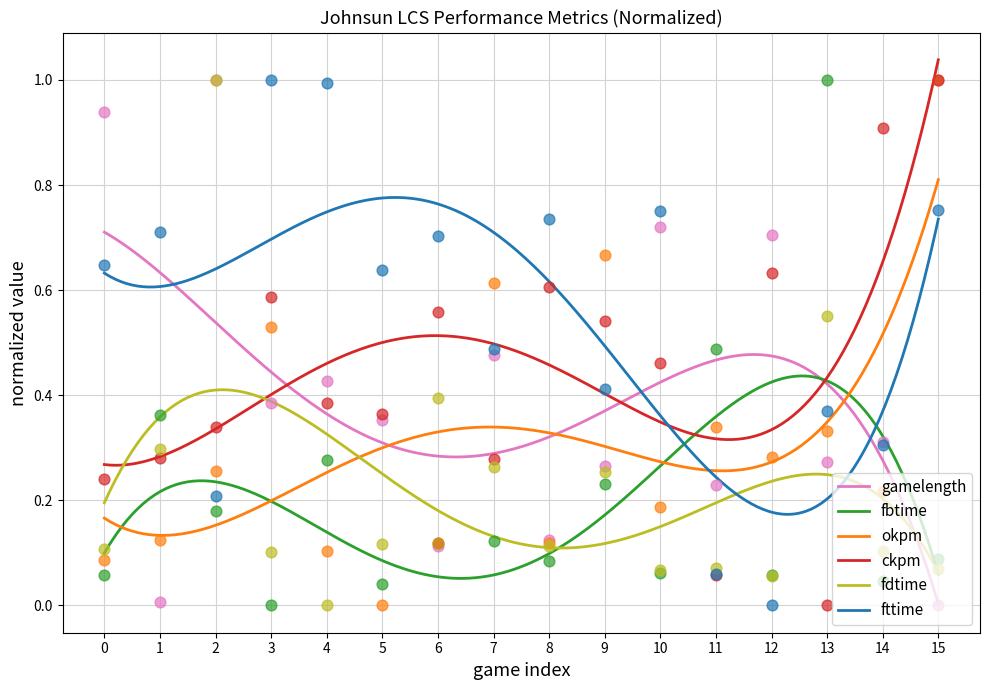

Which series has the largest total across all categories?

fttime